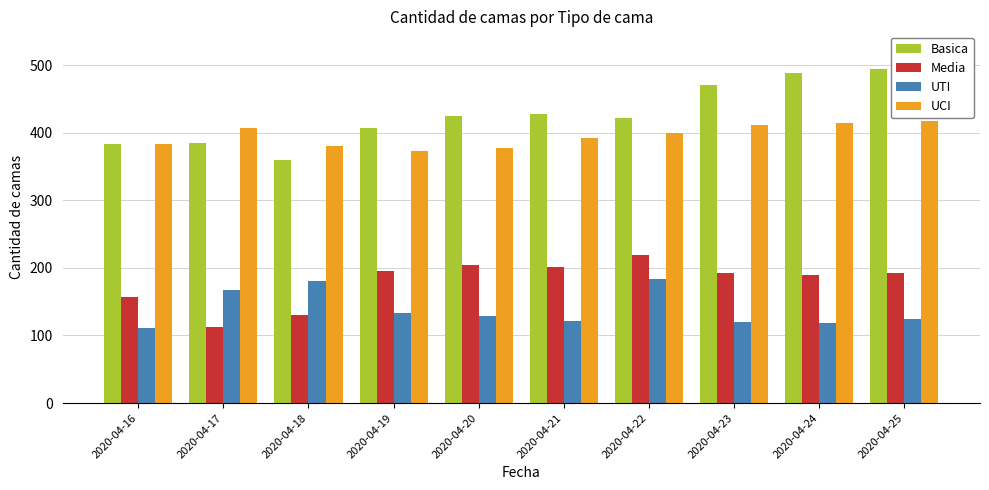

At which category does the chart reach its peak across all series?

2020-04-25